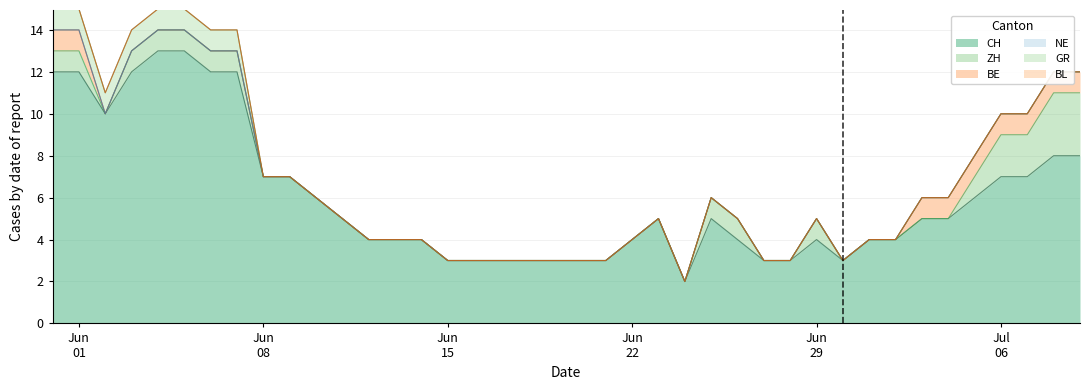

Reading right to left, transcribe all the data shown in this chart.

CH: 39=8	38=8	37=7	36=7	35=6	34=5	33=5	32=4	31=4	30=3	29=4	28=3	27=3	26=4	25=5	24=2	23=5	22=4	21=3	20=3	19=3	18=3	17=3	16=3	15=3	14=4	13=4	12=4	11=5	10=6	9=7	8=7	7=12	6=12	5=13	4=13	3=12	2=10	1=12	0=12
ZH: 39=3	38=3	37=2	36=2	35=1	34=0	33=0	32=0	31=0	30=0	29=1	28=0	27=0	26=1	25=1	24=0	23=0	22=0	21=0	20=0	19=0	18=0	17=0	16=0	15=0	14=0	13=0	12=0	11=0	10=0	9=0	8=0	7=1	6=1	5=1	4=1	3=1	2=0	1=1	0=1
BE: 39=1	38=1	37=1	36=1	35=1	34=1	33=1	32=0	31=0	30=0	29=0	28=0	27=0	26=0	25=0	24=0	23=0	22=0	21=0	20=0	19=0	18=0	17=0	16=0	15=0	14=0	13=0	12=0	11=0	10=0	9=0	8=0	7=0	6=0	5=0	4=0	3=0	2=0	1=1	0=1
NE: 39=0	38=0	37=0	36=0	35=0	34=0	33=0	32=0	31=0	30=0	29=0	28=0	27=0	26=0	25=0	24=0	23=0	22=0	21=0	20=0	19=0	18=0	17=0	16=0	15=0	14=0	13=0	12=0	11=0	10=0	9=0	8=0	7=0	6=0	5=0	4=0	3=0	2=0	1=0	0=0
GR: 39=0	38=0	37=0	36=0	35=0	34=0	33=0	32=0	31=0	30=0	29=0	28=0	27=0	26=0	25=0	24=0	23=0	22=0	21=0	20=0	19=0	18=0	17=0	16=0	15=0	14=0	13=0	12=0	11=0	10=0	9=0	8=0	7=1	6=1	5=1	4=1	3=1	2=1	1=1	0=1
BL: 39=0	38=0	37=0	36=0	35=0	34=0	33=0	32=0	31=0	30=0	29=0	28=0	27=0	26=0	25=0	24=0	23=0	22=0	21=0	20=0	19=0	18=0	17=0	16=0	15=0	14=0	13=0	12=0	11=0	10=0	9=0	8=0	7=0	6=0	5=0	4=0	3=0	2=0	1=0	0=0